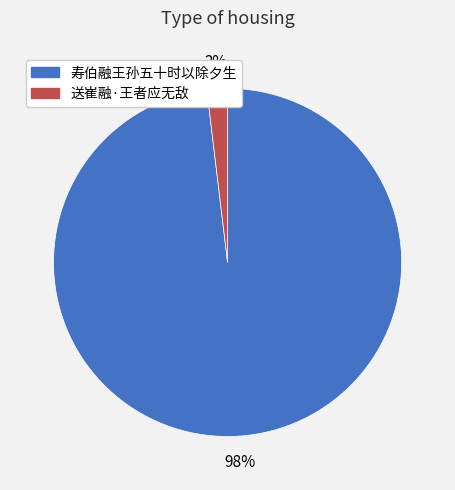

To the nearest percent, what is the difference between the largest and smallest slice percentages?

96%